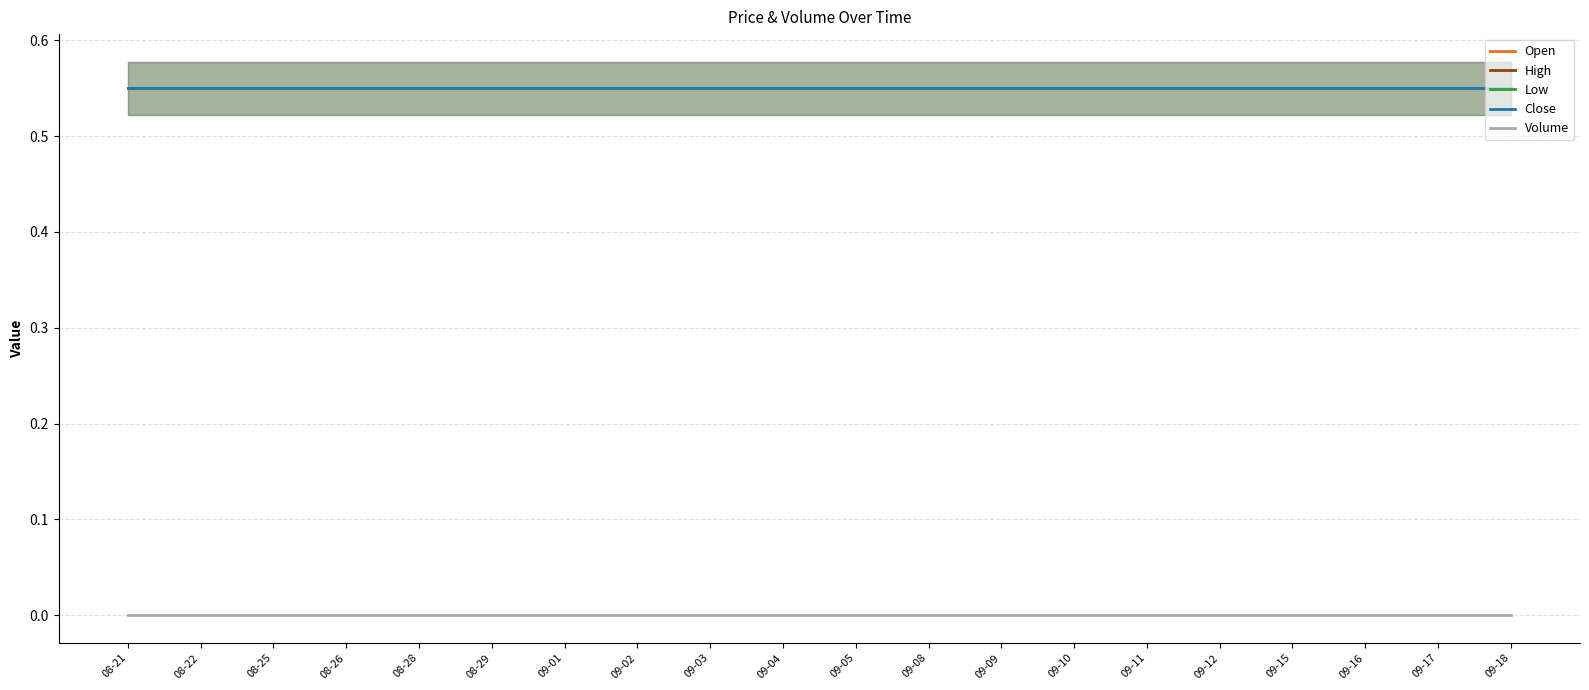

Reading left to right, extract all data points from this chart.

Open: 08-21=0.6	08-22=0.6	08-25=0.6	08-26=0.6	08-28=0.6	08-29=0.6	09-01=0.6	09-02=0.6	09-03=0.6	09-04=0.6	09-05=0.6	09-08=0.6	09-09=0.6	09-10=0.6	09-11=0.6	09-12=0.6	09-15=0.6	09-16=0.6	09-17=0.6	09-18=0.6
High: 08-21=0.6	08-22=0.6	08-25=0.6	08-26=0.6	08-28=0.6	08-29=0.6	09-01=0.6	09-02=0.6	09-03=0.6	09-04=0.6	09-05=0.6	09-08=0.6	09-09=0.6	09-10=0.6	09-11=0.6	09-12=0.6	09-15=0.6	09-16=0.6	09-17=0.6	09-18=0.6
Low: 08-21=0.6	08-22=0.6	08-25=0.6	08-26=0.6	08-28=0.6	08-29=0.6	09-01=0.6	09-02=0.6	09-03=0.6	09-04=0.6	09-05=0.6	09-08=0.6	09-09=0.6	09-10=0.6	09-11=0.6	09-12=0.6	09-15=0.6	09-16=0.6	09-17=0.6	09-18=0.6
Close: 08-21=0.6	08-22=0.6	08-25=0.6	08-26=0.6	08-28=0.6	08-29=0.6	09-01=0.6	09-02=0.6	09-03=0.6	09-04=0.6	09-05=0.6	09-08=0.6	09-09=0.6	09-10=0.6	09-11=0.6	09-12=0.6	09-15=0.6	09-16=0.6	09-17=0.6	09-18=0.6
Volume: 08-21=0.0	08-22=0.0	08-25=0.0	08-26=0.0	08-28=0.0	08-29=0.0	09-01=0.0	09-02=0.0	09-03=0.0	09-04=0.0	09-05=0.0	09-08=0.0	09-09=0.0	09-10=0.0	09-11=0.0	09-12=0.0	09-15=0.0	09-16=0.0	09-17=0.0	09-18=0.0